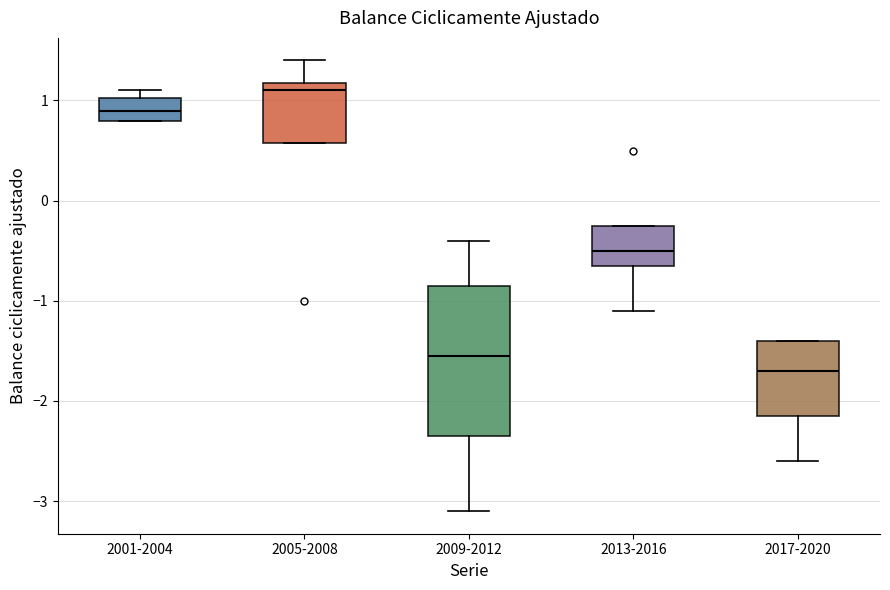

Which box is the tallest, from its lower edge to its upper edge?

2009-2012